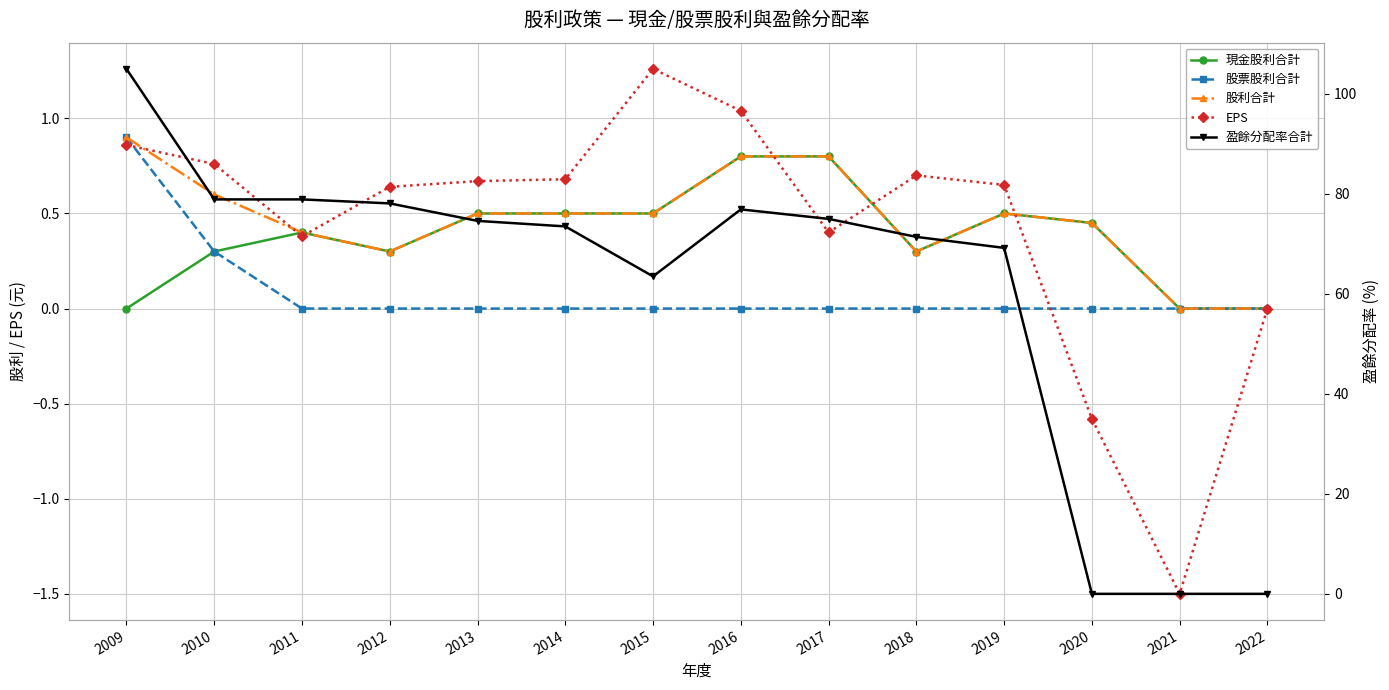

Which series has the widest spread of values?

盈餘分配率合計